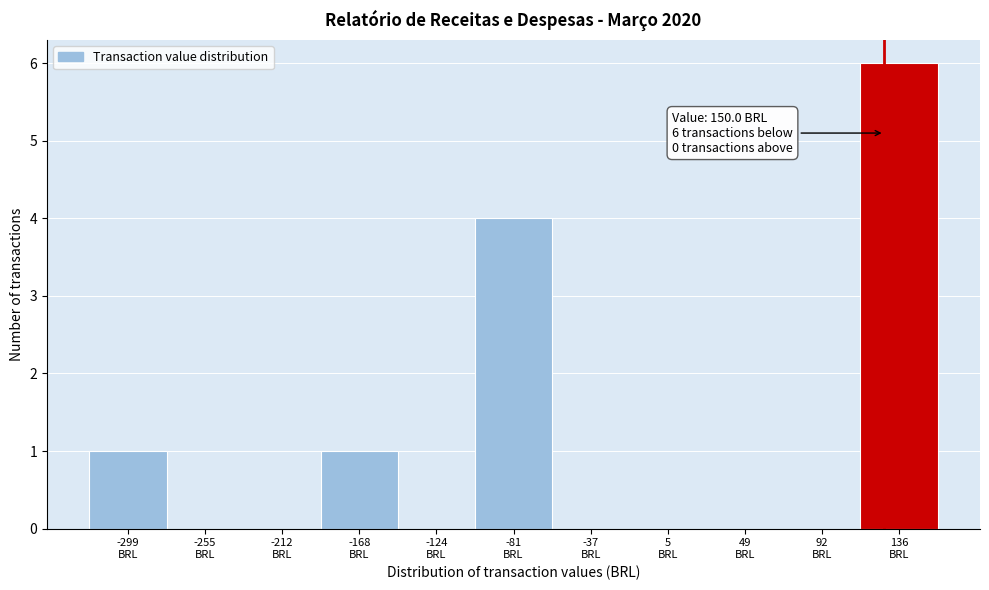

What is the maximum value shown in the chart?

6